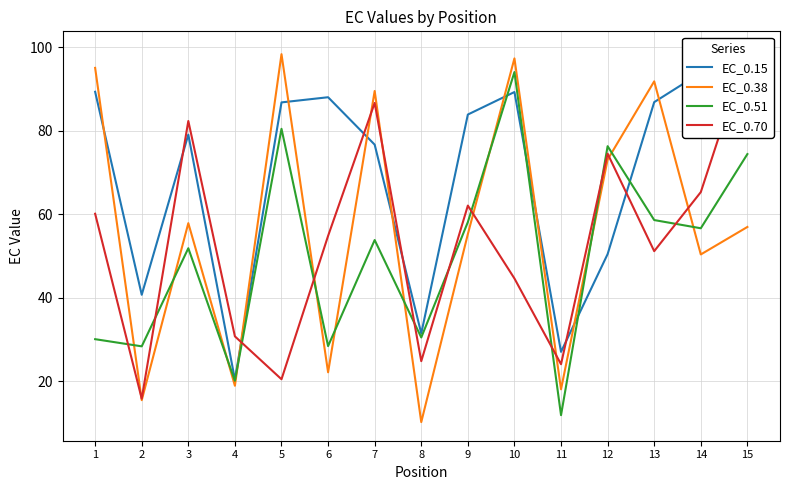

Reading left to right, list all the values displayed in this chart.

EC_0.15: 1=89.3	2=40.7	3=79.0	4=20.4	5=86.8	6=88.0	7=76.6	8=31.4	9=83.8	10=89.2	11=27.0	12=50.4	13=86.8	14=93.9	15=92.5
EC_0.38: 1=95.0	2=15.4	3=57.8	4=18.9	5=98.3	6=22.1	7=89.5	8=10.2	9=55.2	10=97.3	11=18.0	12=73.1	13=91.8	14=50.3	15=56.9
EC_0.51: 1=30.1	2=28.3	3=51.8	4=20.1	5=80.4	6=28.4	7=53.8	8=30.5	9=58.1	10=94.0	11=11.9	12=76.3	13=58.6	14=56.6	15=74.4
EC_0.70: 1=60.1	2=15.8	3=82.3	4=30.7	5=20.5	6=54.8	7=86.6	8=24.8	9=62.0	10=44.6	11=24.1	12=74.5	13=51.1	14=65.3	15=99.3